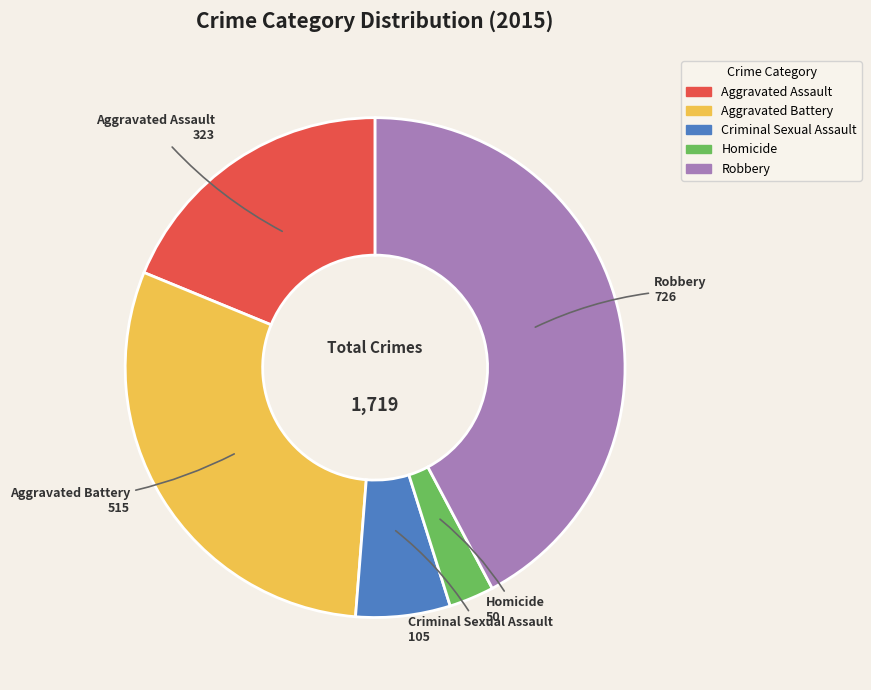

Does Homicide account for over 50% of the chart?

No